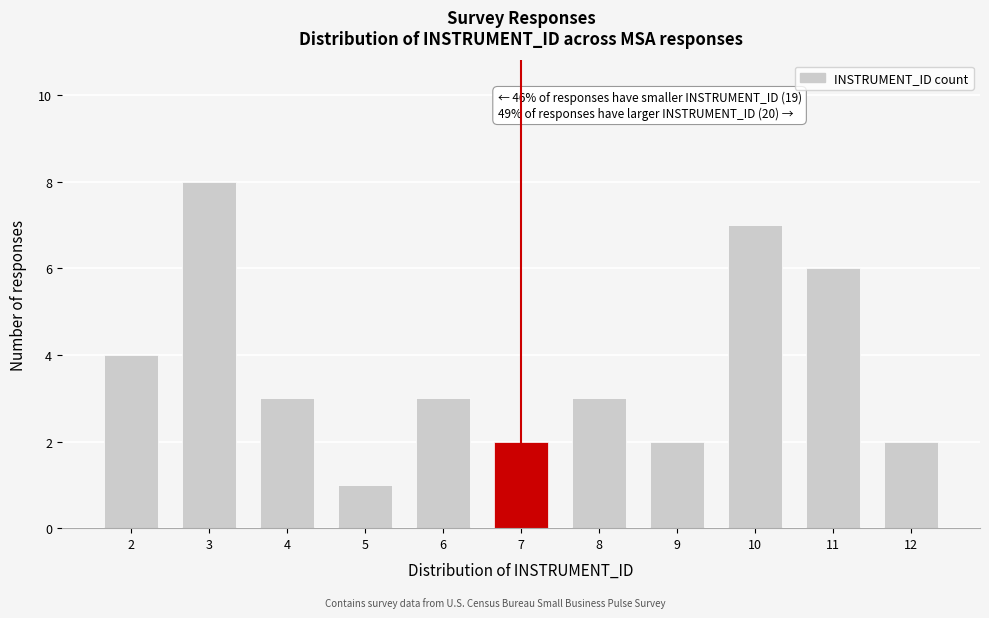

Reading left to right, transcribe all the data shown in this chart.

2=4	3=8	4=3	5=1	6=3	7=2	8=3	9=2	10=7	11=6	12=2